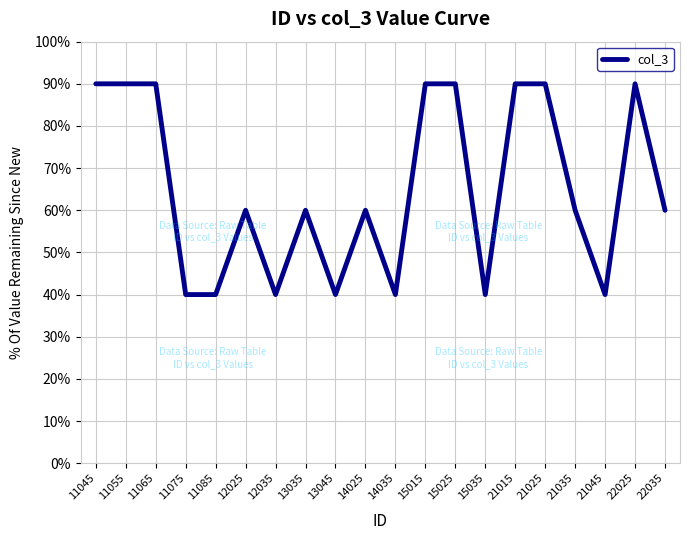

At which category does the chart reach its peak across all series?

11045